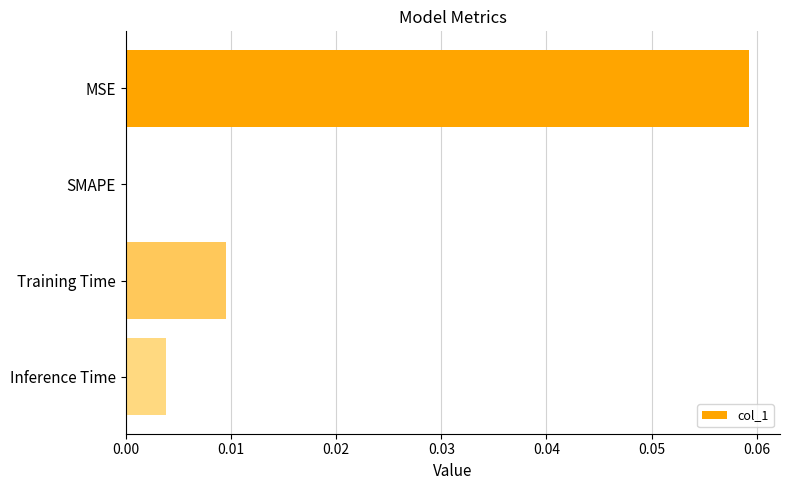

Where is the data nearest to the value 0?

SMAPE